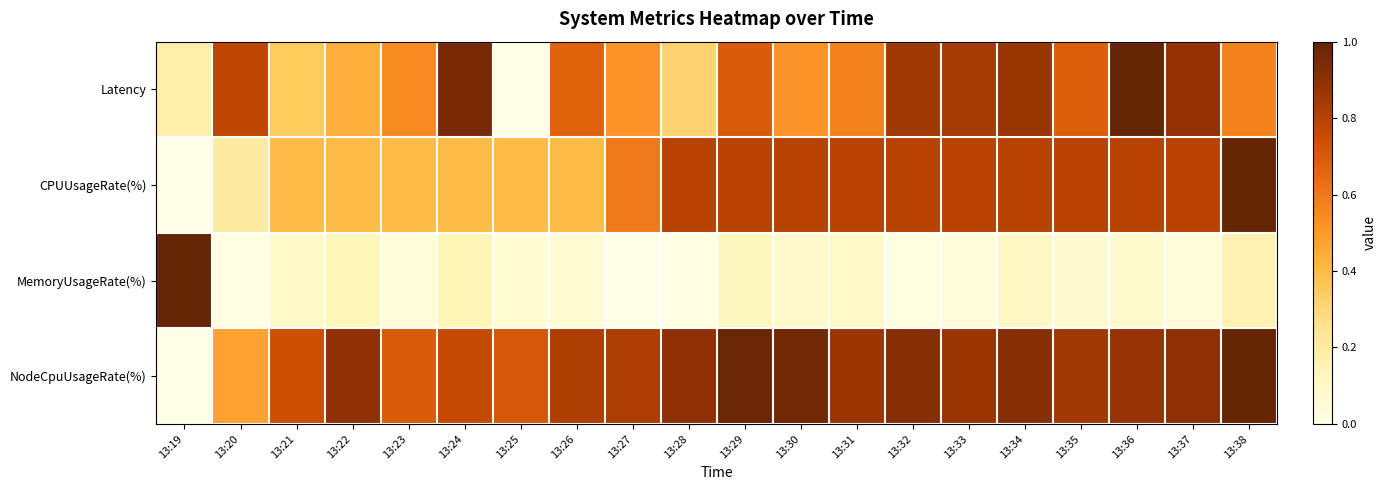

How many categories are shown in the chart?

20